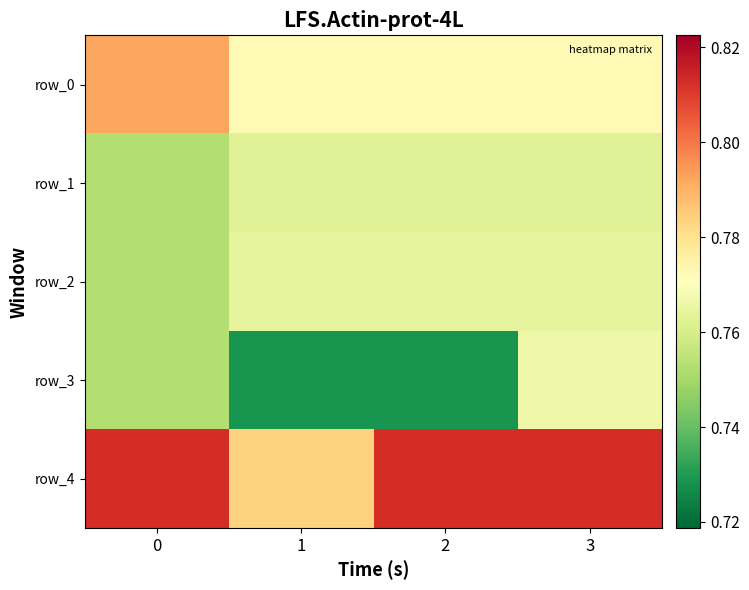

The value of row_3 at 0 is 1.2. True or false?

False